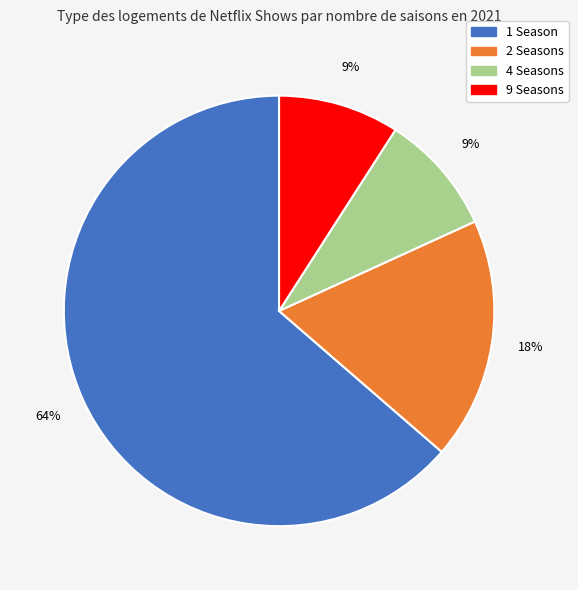

How many segments does this pie chart have?

4